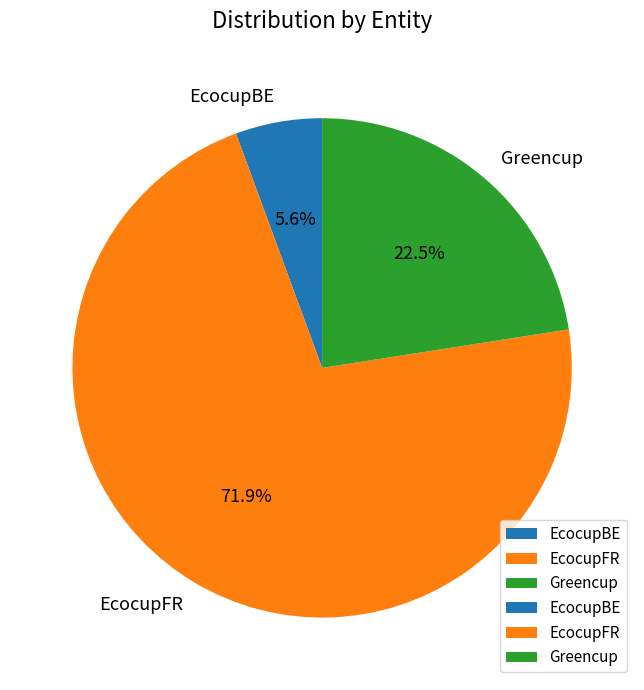

How many slices are in this pie chart?

3